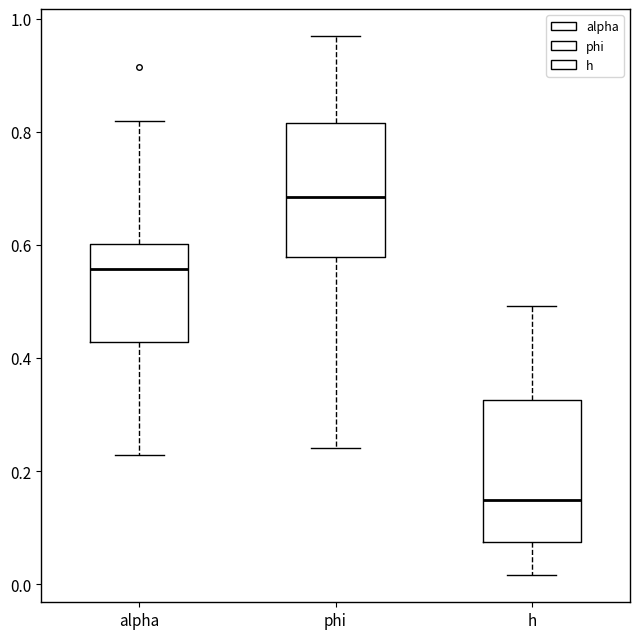

Where is the upper edge of the box for h on the y-axis? The values are not printed on the chart, so give them approximately, as read against the axis.

0.32